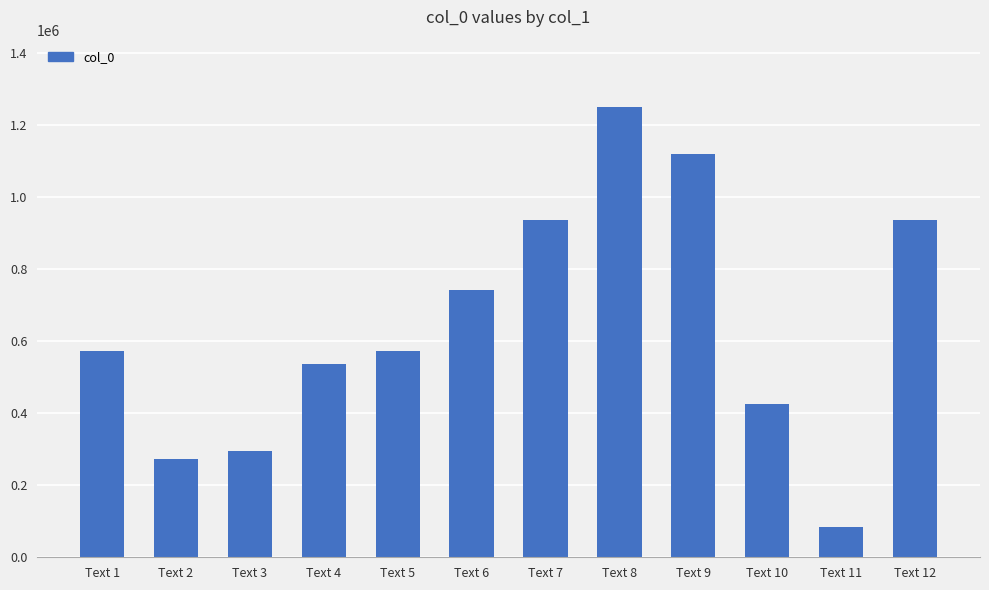

What is the value of the 8th bar from the left?

1249529